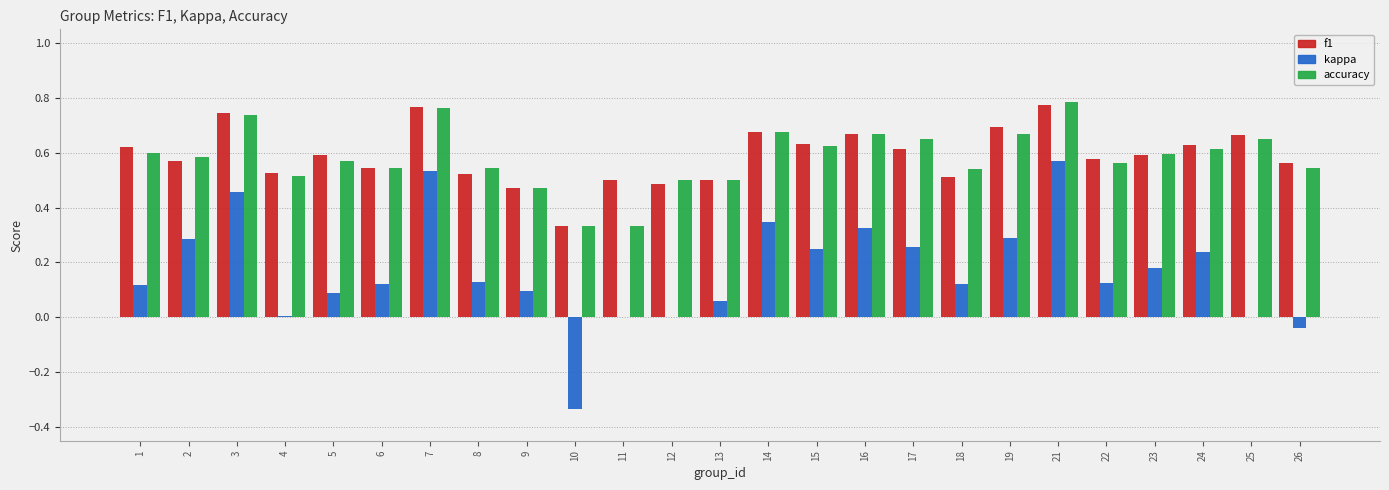

The accuracy series shows 0.7 at 14. True or false?

True